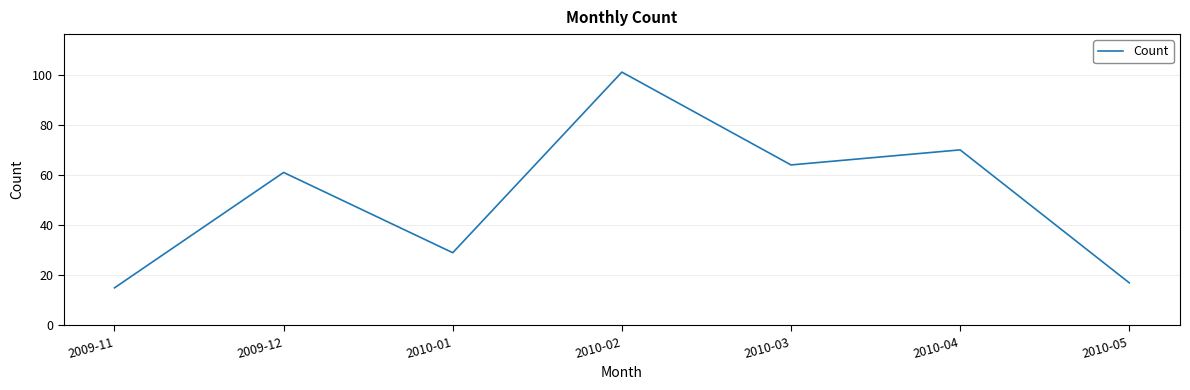

What is the greatest value displayed?

101